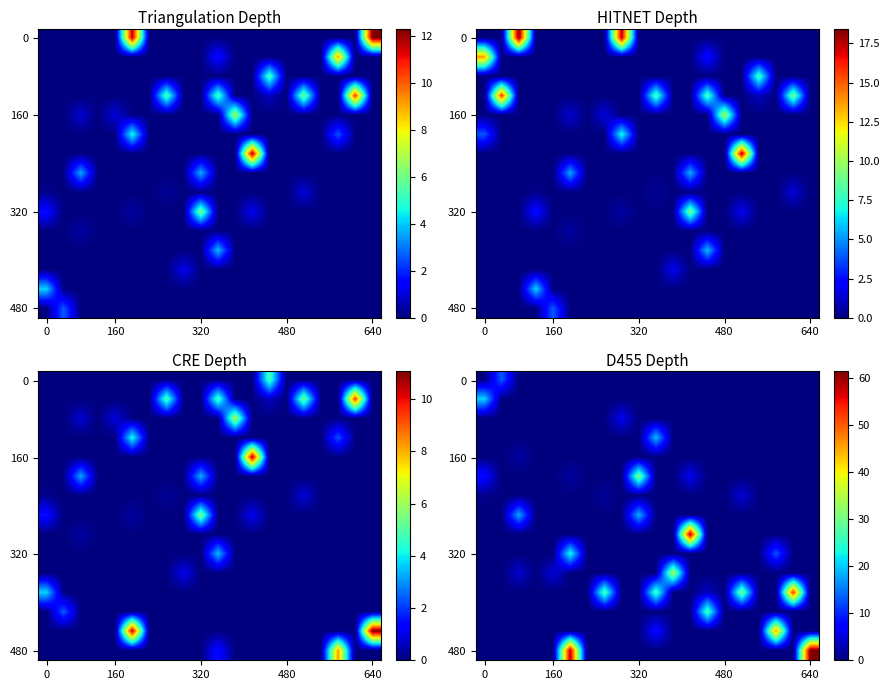

What is the total value across all series at 0?

29.8